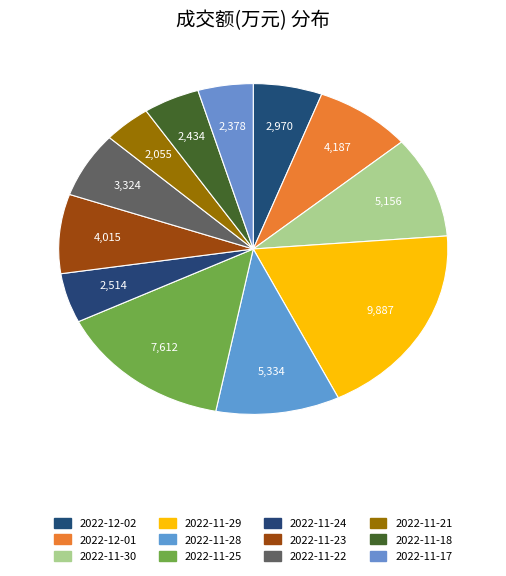

Is it true that 2022-11-17 is 10% of the pie?

False